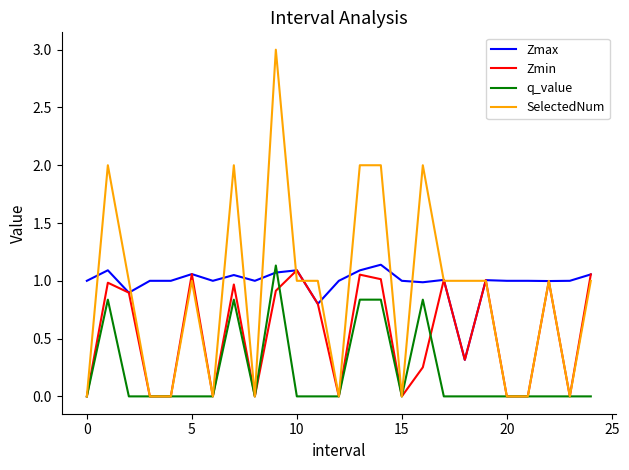

Which series has the widest spread of values?

SelectedNum